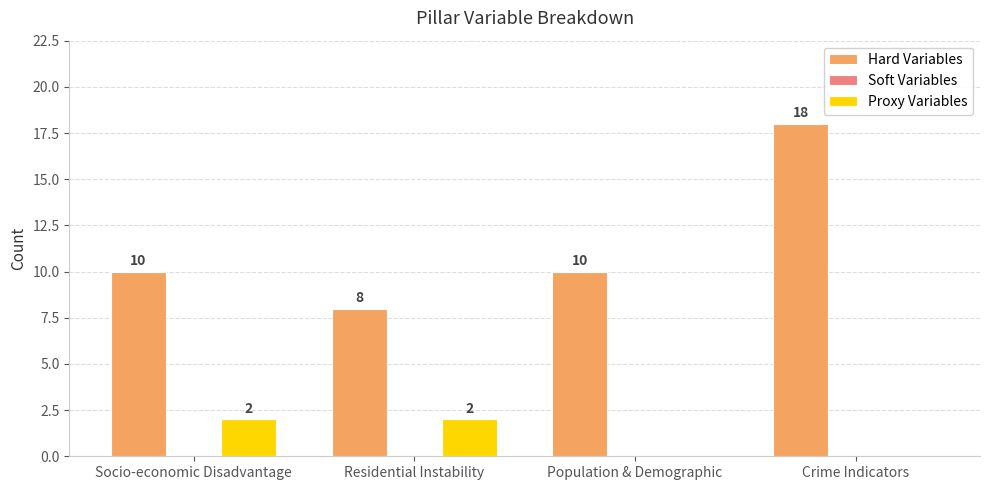

At which category is the sum across all series the highest?

Crime Indicators